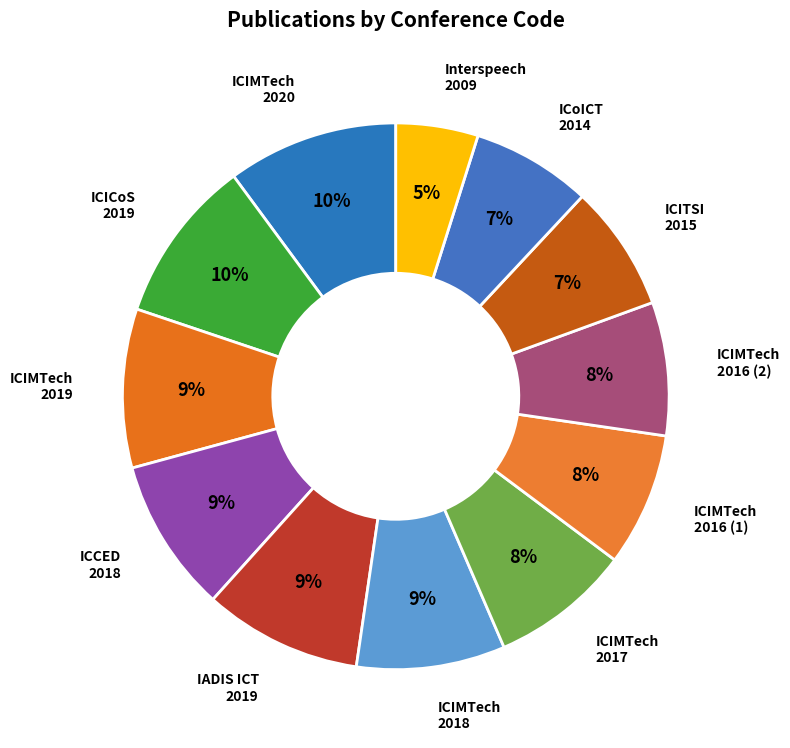

Does ICITSI 2015 represent more than half of the total?

No